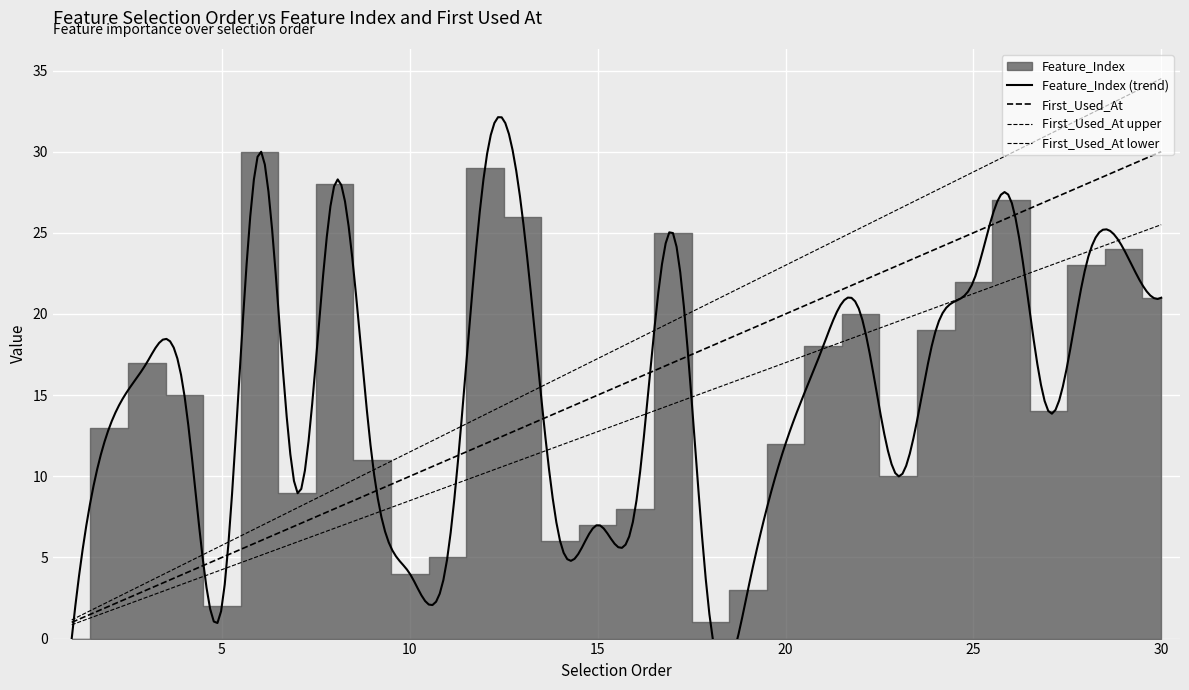

What is the maximum value for First_Used_At?

30